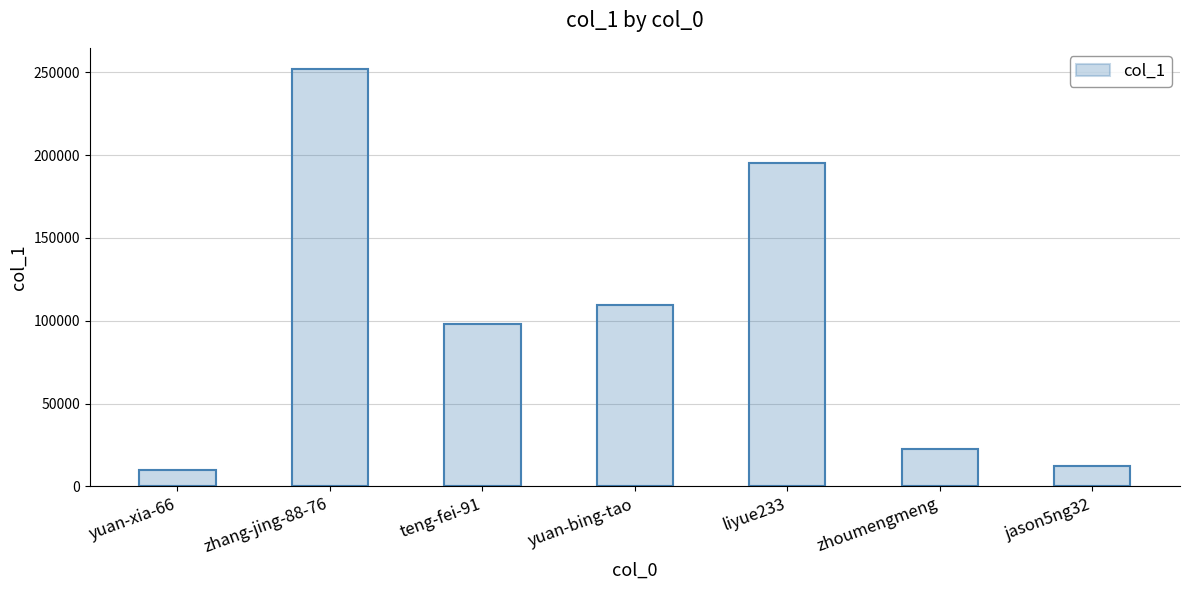

Are the bars horizontal?

No